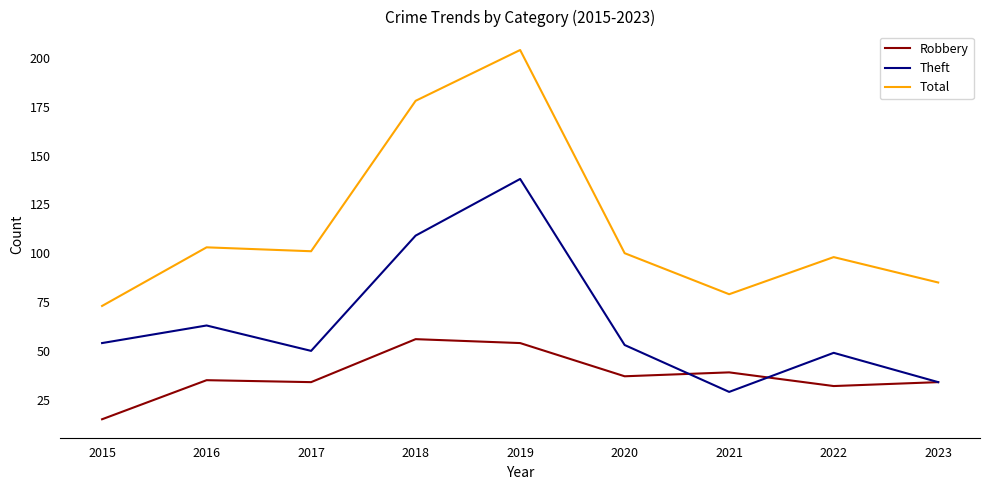

True or false: Total has a value of 204 at 2019.

True